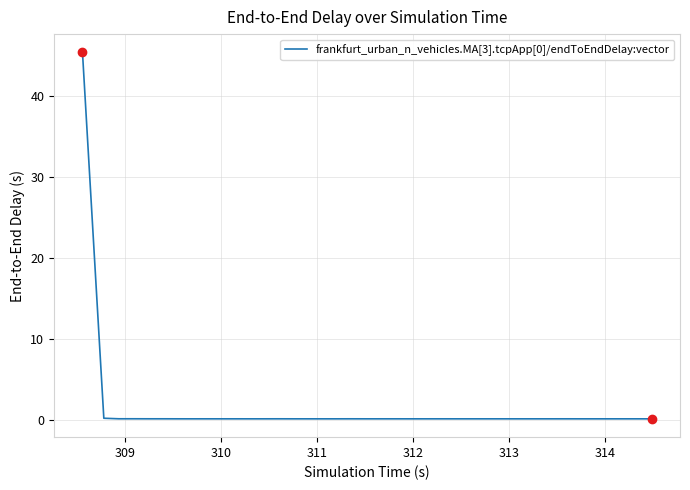

What is the greatest value displayed?

45.4